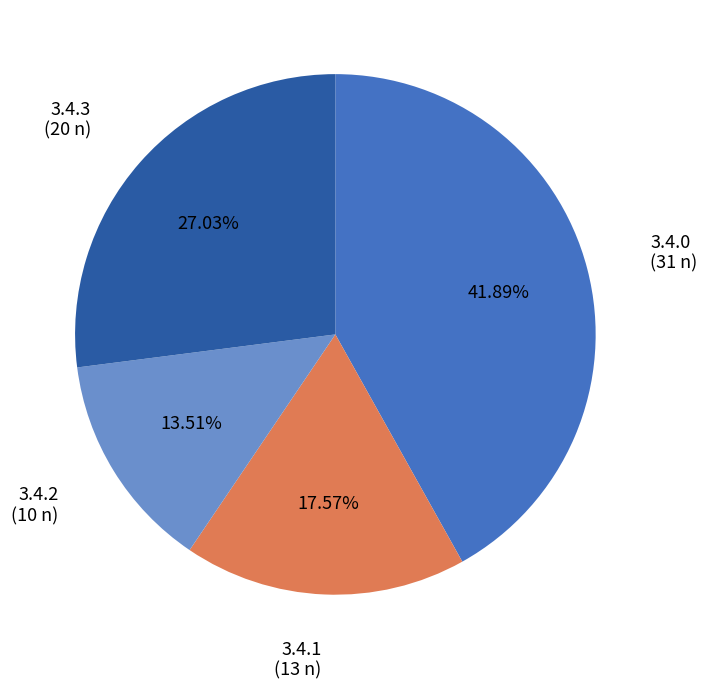

Does any single category account for the majority?

No